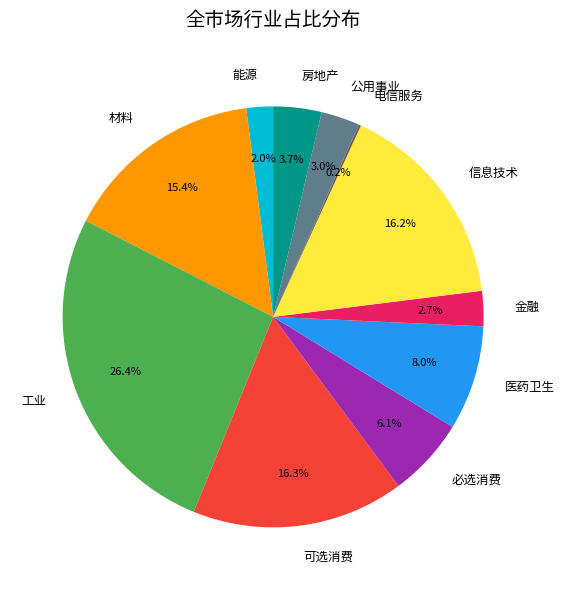

Does any single category account for the majority?

No